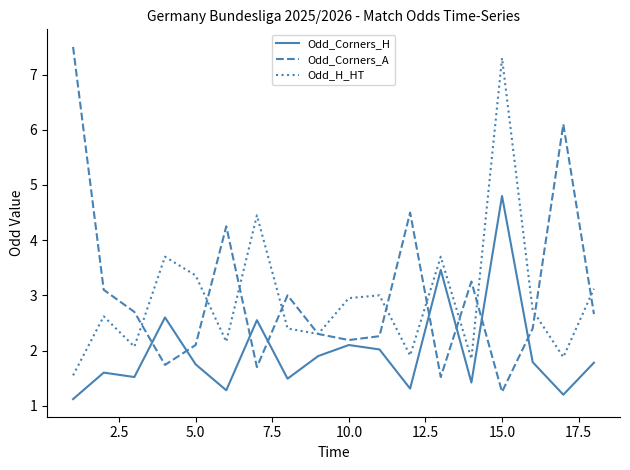

True or false: Odd_Corners_H and Odd_Corners_A cross at least once.

True